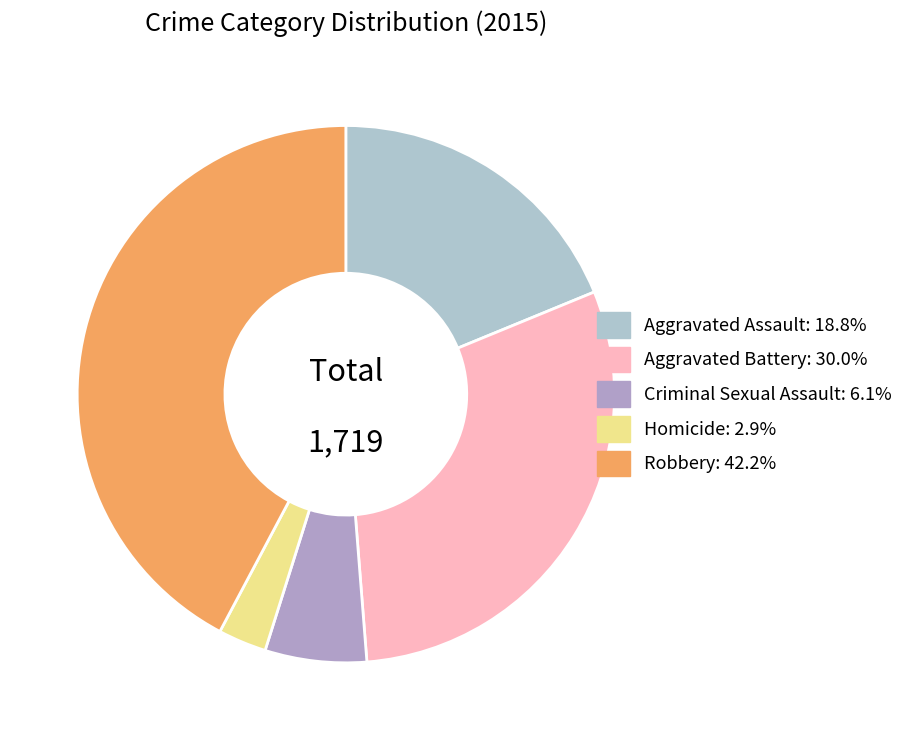

Is it true that Robbery is 42% of the pie?

True